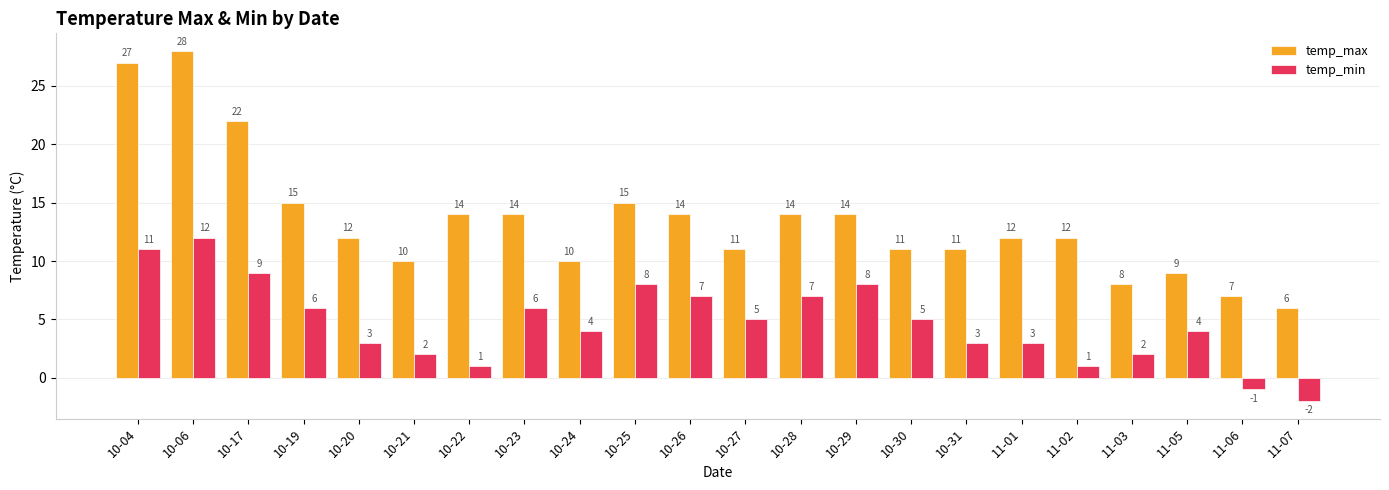

The value of temp_max at 10-22 is 14. True or false?

True